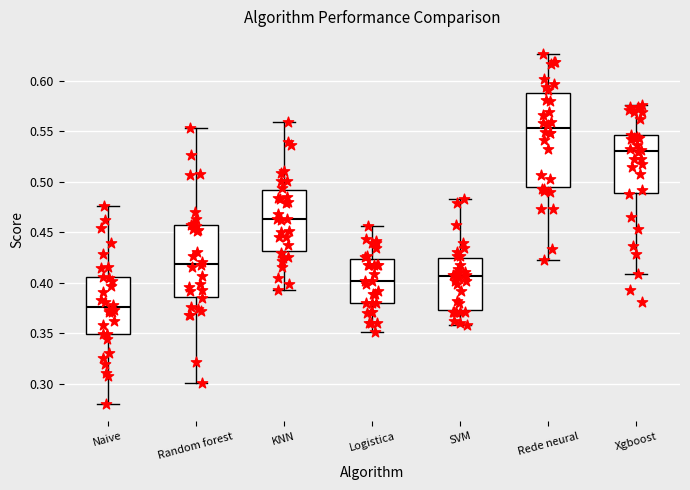

Which box is the tallest, from its lower edge to its upper edge?

Rede neural